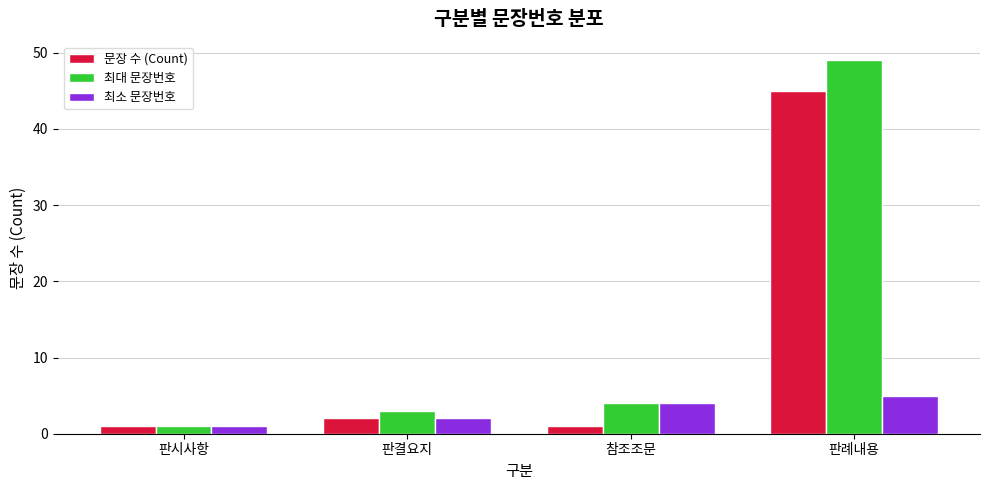

True or false: 최소 문장번호 has a value of 3 at 판례내용.

False